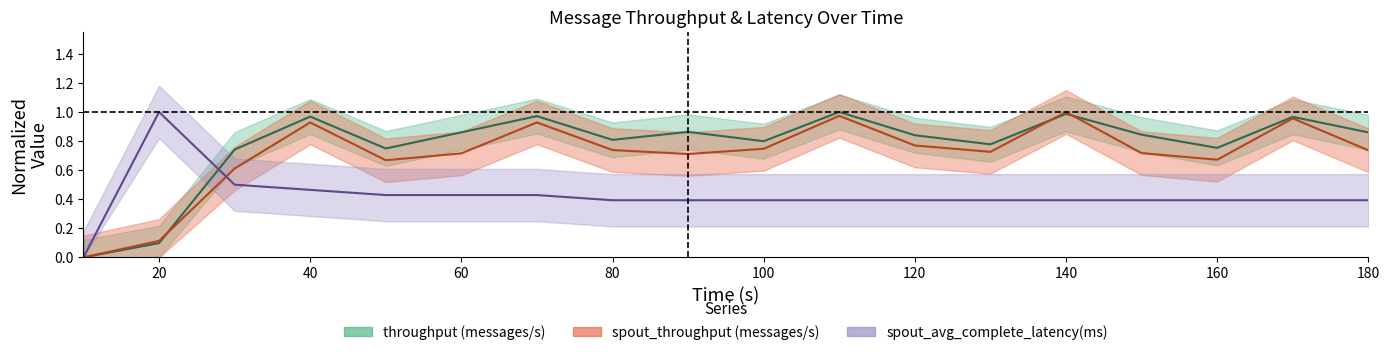

Is the value of spout_throughput (messages/s) at 140 greater than the value of throughput (messages/s) at 150?

Yes